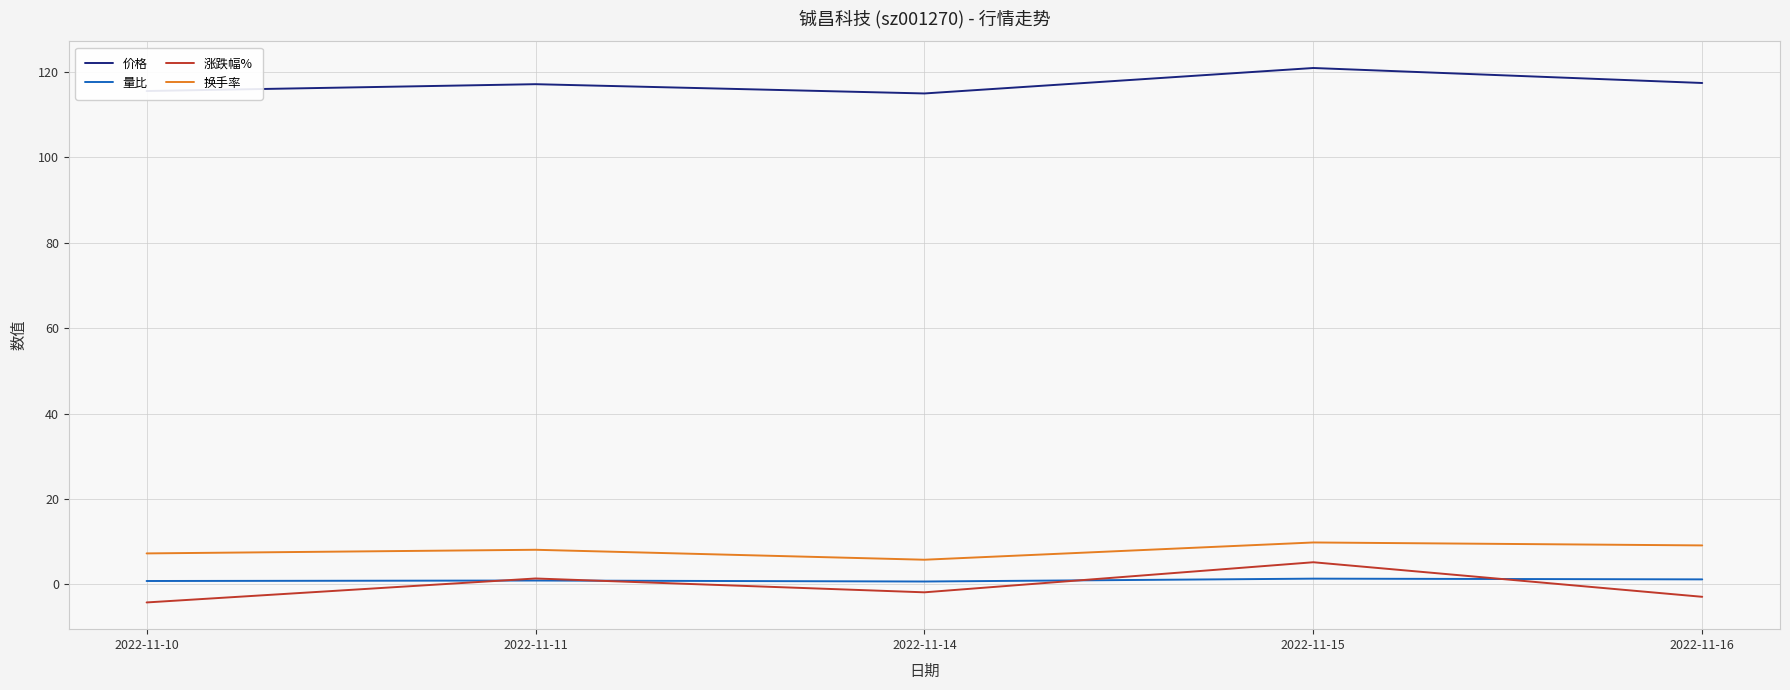

Where is 换手率 nearest to the value 7?

2022-11-10